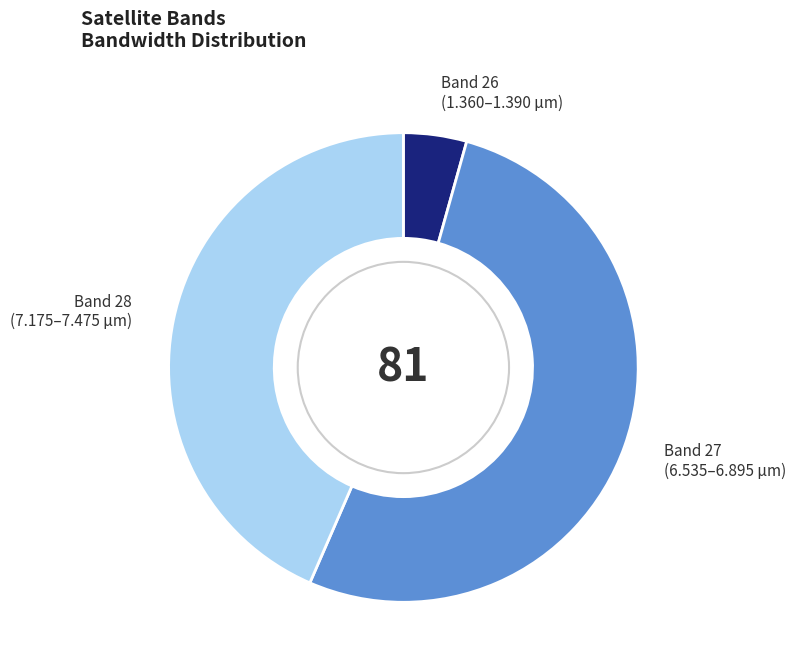

Is there a majority slice in this chart?

Yes